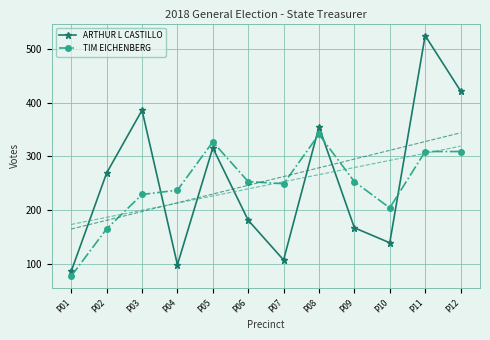

At which category is the sum across all series the highest?

P11